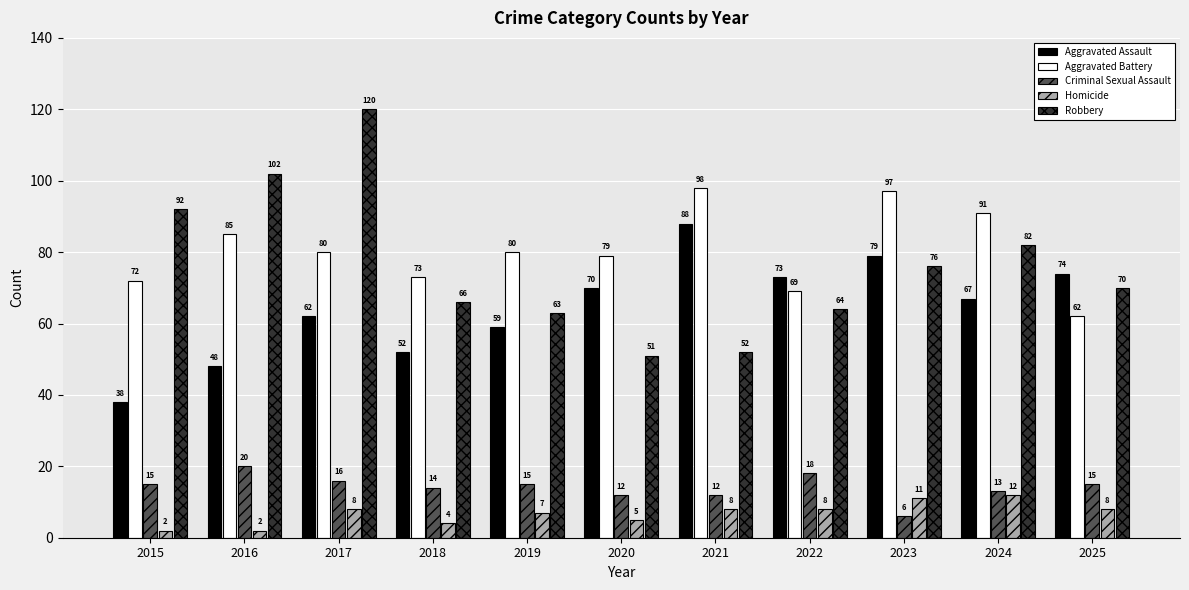

How many data points does each series have?

11